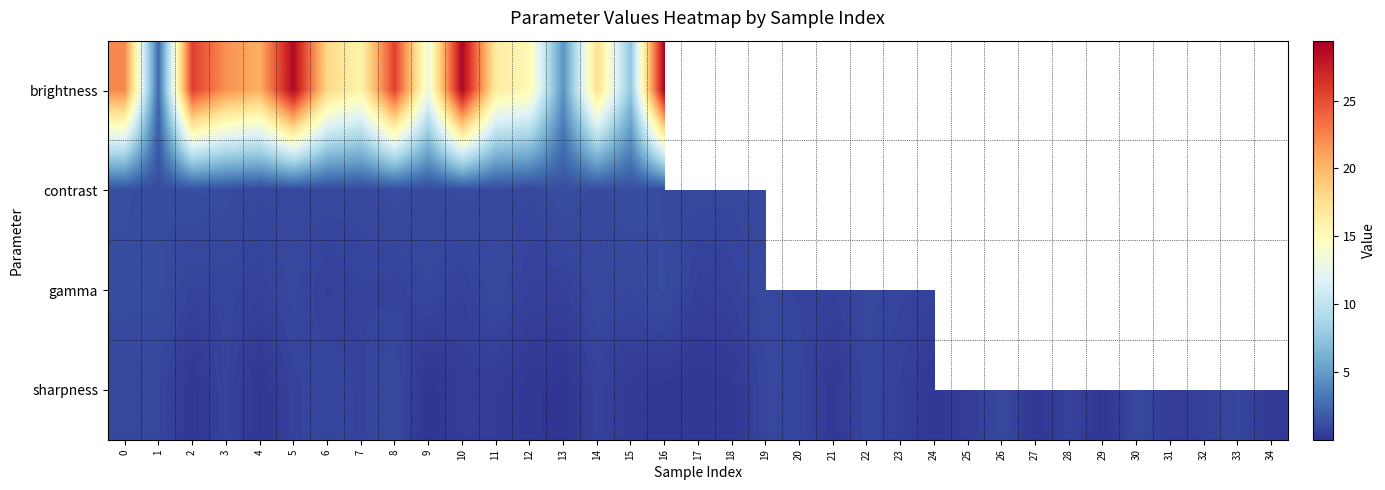

What is the highest value of the gamma series?

1.1